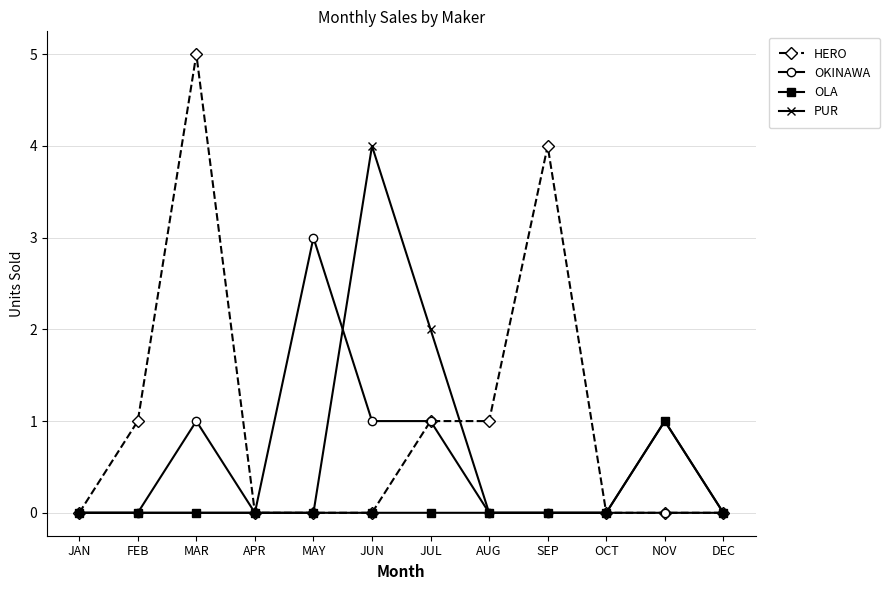

What is the total value across all series at JUN?

5